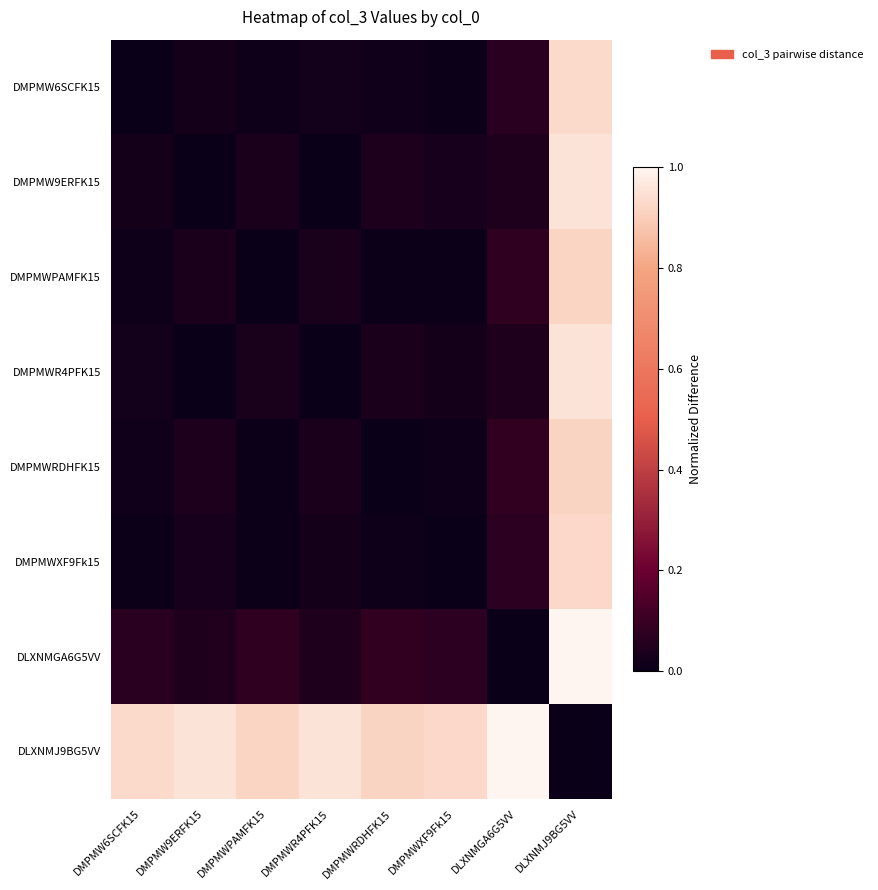

Reading left to right, transcribe all the data shown in this chart.

DMPMW6SCFK15: DMPMW6SCFK15=0.0	DMPMW9ERFK15=0.0	DMPMWPAMFK15=0.0	DMPMWR4PFK15=0.0	DMPMWRDHFK15=0.0	DMPMWXF9Fk15=0.0	DLXNMGA6G5VV=0.1	DLXNMJ9BG5VV=0.9
DMPMW9ERFK15: DMPMW6SCFK15=0.0	DMPMW9ERFK15=0.0	DMPMWPAMFK15=0.0	DMPMWR4PFK15=0.0	DMPMWRDHFK15=0.0	DMPMWXF9Fk15=0.0	DLXNMGA6G5VV=0.0	DLXNMJ9BG5VV=1.0
DMPMWPAMFK15: DMPMW6SCFK15=0.0	DMPMW9ERFK15=0.0	DMPMWPAMFK15=0.0	DMPMWR4PFK15=0.0	DMPMWRDHFK15=0.0	DMPMWXF9Fk15=0.0	DLXNMGA6G5VV=0.1	DLXNMJ9BG5VV=0.9
DMPMWR4PFK15: DMPMW6SCFK15=0.0	DMPMW9ERFK15=0.0	DMPMWPAMFK15=0.0	DMPMWR4PFK15=0.0	DMPMWRDHFK15=0.0	DMPMWXF9Fk15=0.0	DLXNMGA6G5VV=0.0	DLXNMJ9BG5VV=1.0
DMPMWRDHFK15: DMPMW6SCFK15=0.0	DMPMW9ERFK15=0.0	DMPMWPAMFK15=0.0	DMPMWR4PFK15=0.0	DMPMWRDHFK15=0.0	DMPMWXF9Fk15=0.0	DLXNMGA6G5VV=0.1	DLXNMJ9BG5VV=0.9
DMPMWXF9Fk15: DMPMW6SCFK15=0.0	DMPMW9ERFK15=0.0	DMPMWPAMFK15=0.0	DMPMWR4PFK15=0.0	DMPMWRDHFK15=0.0	DMPMWXF9Fk15=0.0	DLXNMGA6G5VV=0.1	DLXNMJ9BG5VV=0.9
DLXNMGA6G5VV: DMPMW6SCFK15=0.1	DMPMW9ERFK15=0.0	DMPMWPAMFK15=0.1	DMPMWR4PFK15=0.0	DMPMWRDHFK15=0.1	DMPMWXF9Fk15=0.1	DLXNMGA6G5VV=0.0	DLXNMJ9BG5VV=1.0
DLXNMJ9BG5VV: DMPMW6SCFK15=0.9	DMPMW9ERFK15=1.0	DMPMWPAMFK15=0.9	DMPMWR4PFK15=1.0	DMPMWRDHFK15=0.9	DMPMWXF9Fk15=0.9	DLXNMGA6G5VV=1.0	DLXNMJ9BG5VV=0.0